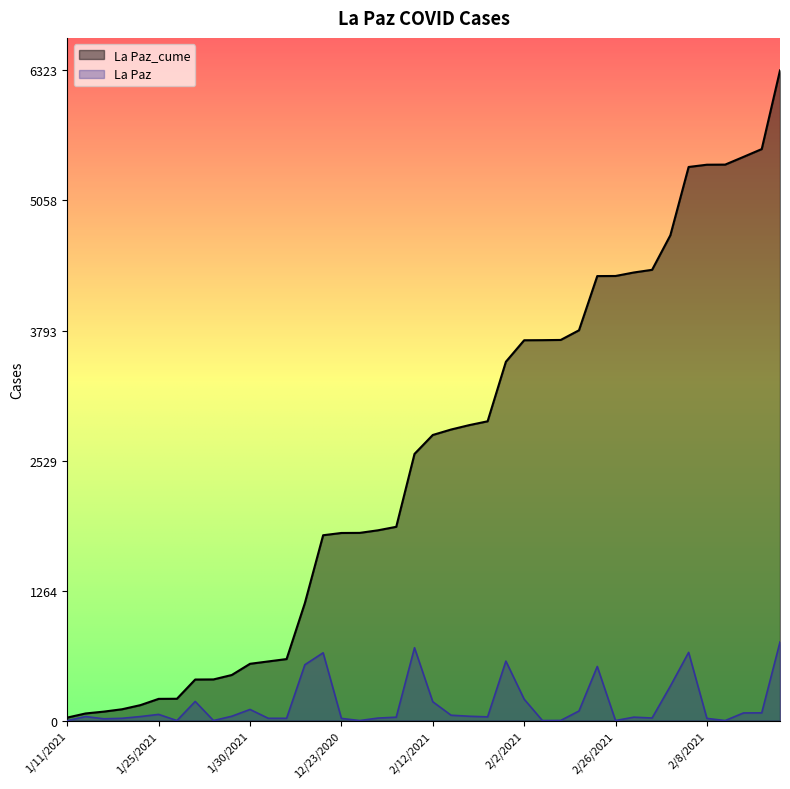

What is the difference between the second highest and minimum values in the La Paz_cume series?

5528